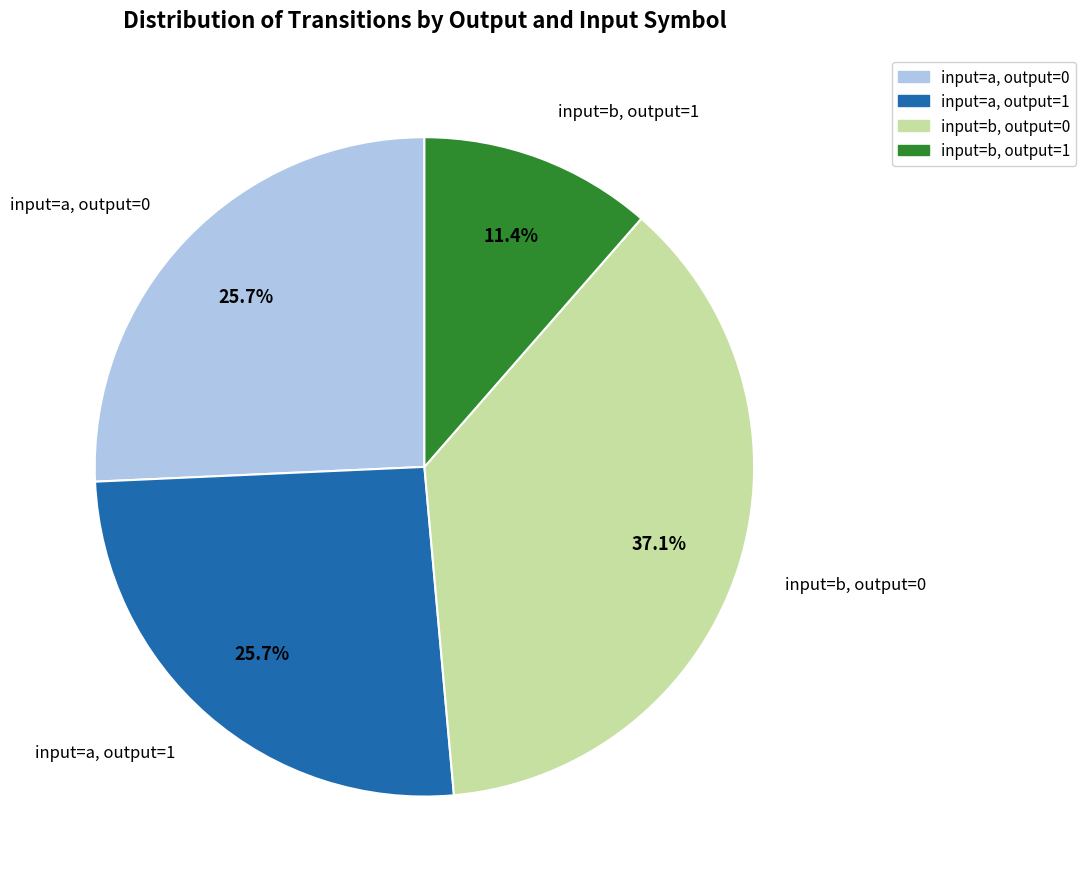

Does any single category account for the majority?

No